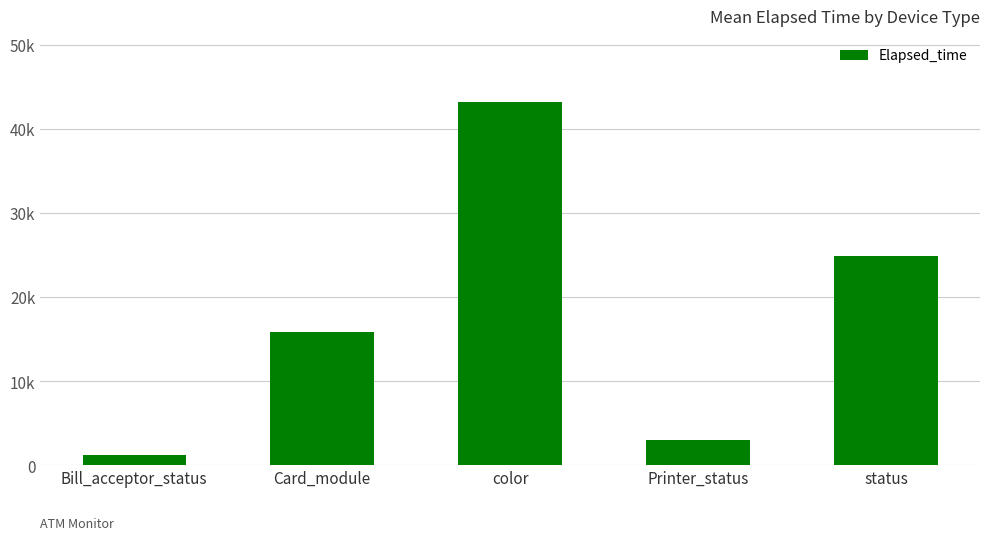

Is it true that the value at status is 11278?

False